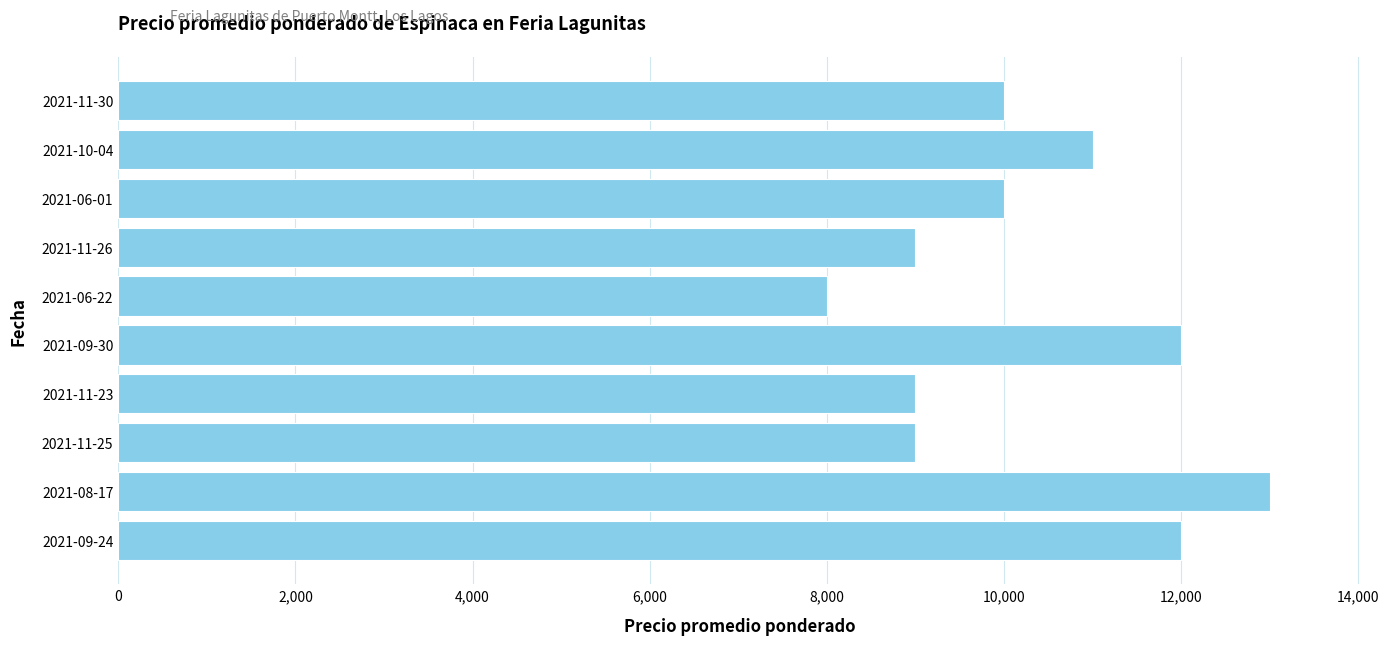

What is the minimum value shown in the chart?

8000